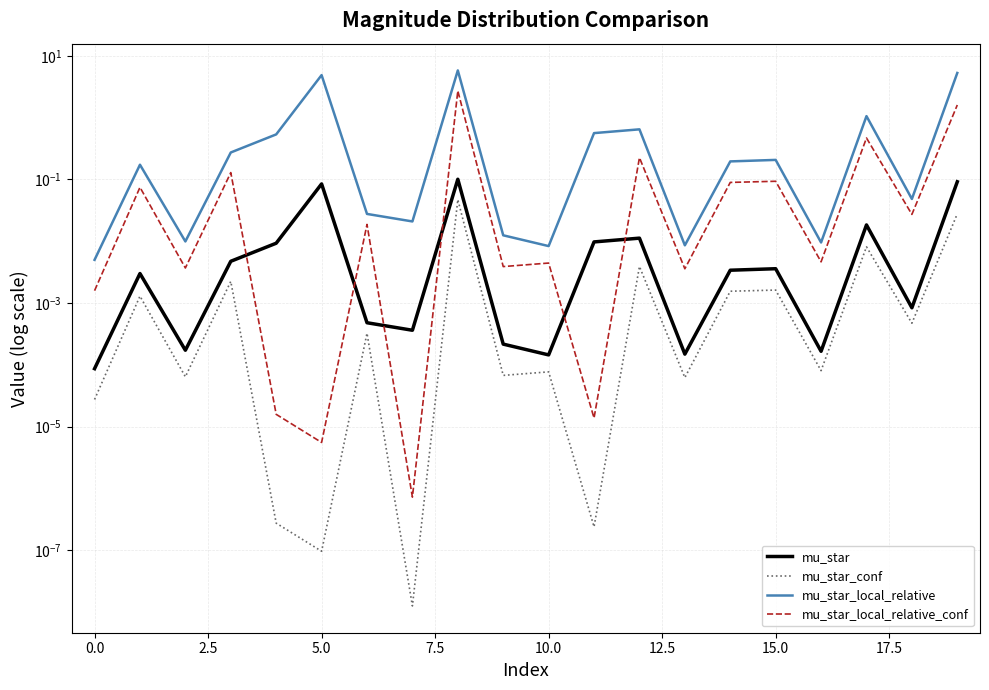

What is the maximum value shown in the chart?

5.8